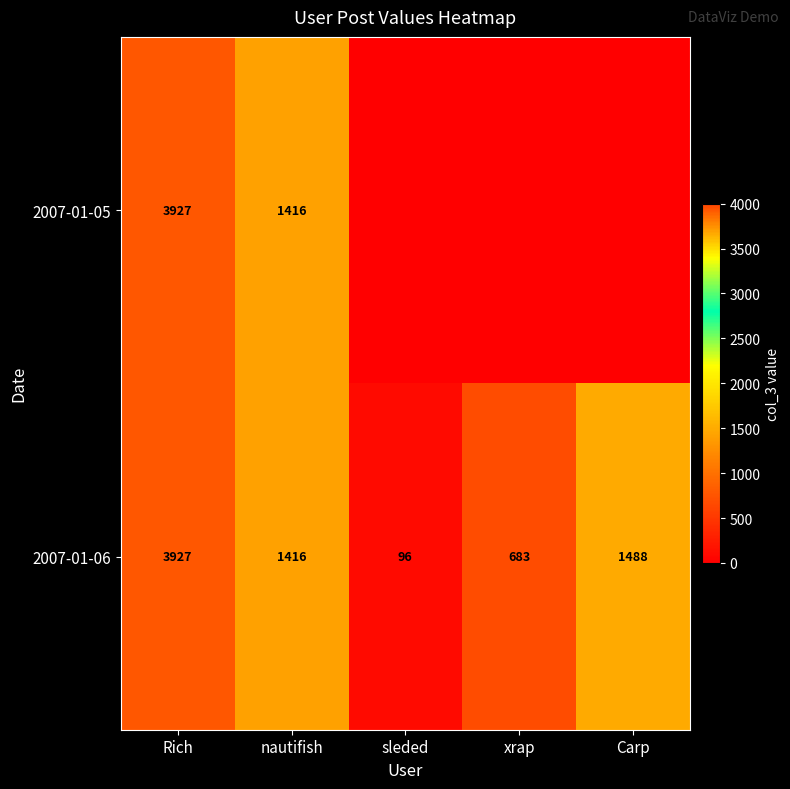

How many categories are shown in the chart?

5